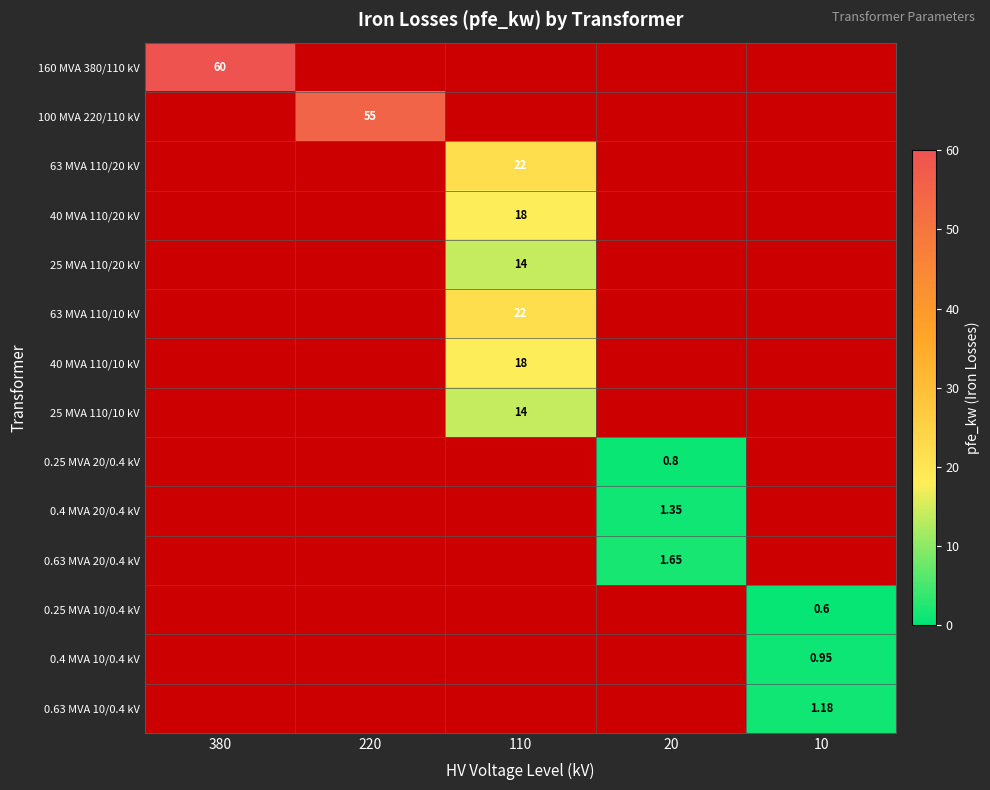

What is the minimum value shown in the chart?

0.6